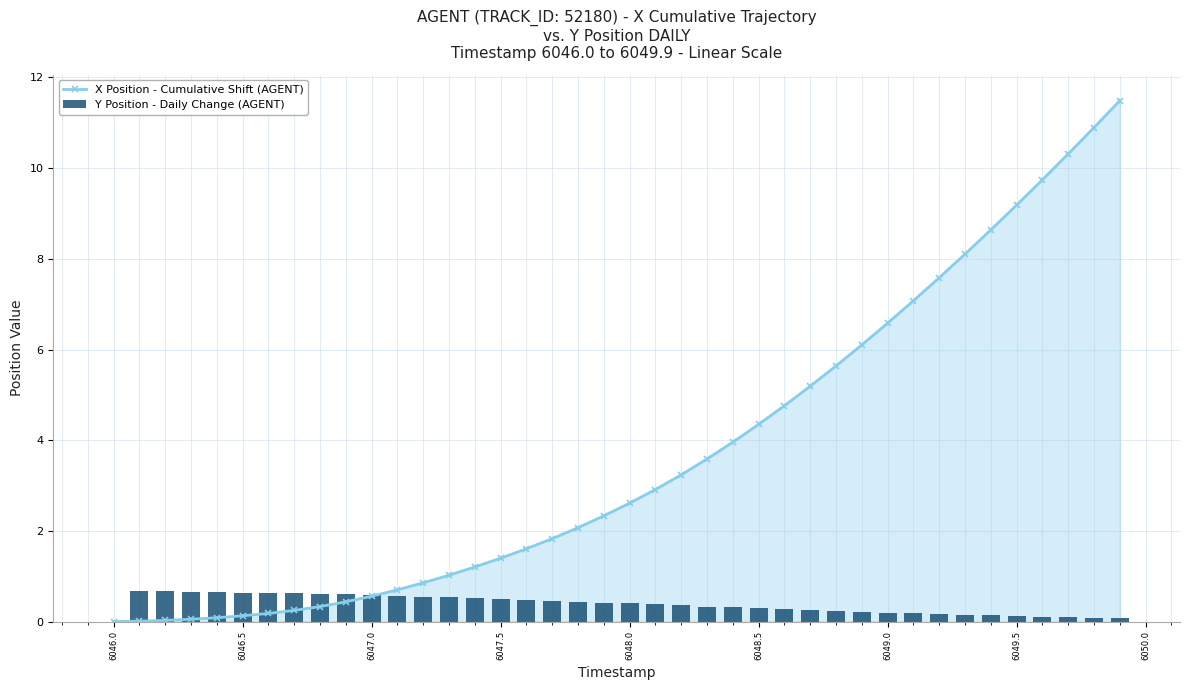

What is the highest value of the X Position - Cumulative Shift (AGENT) series?

11.5